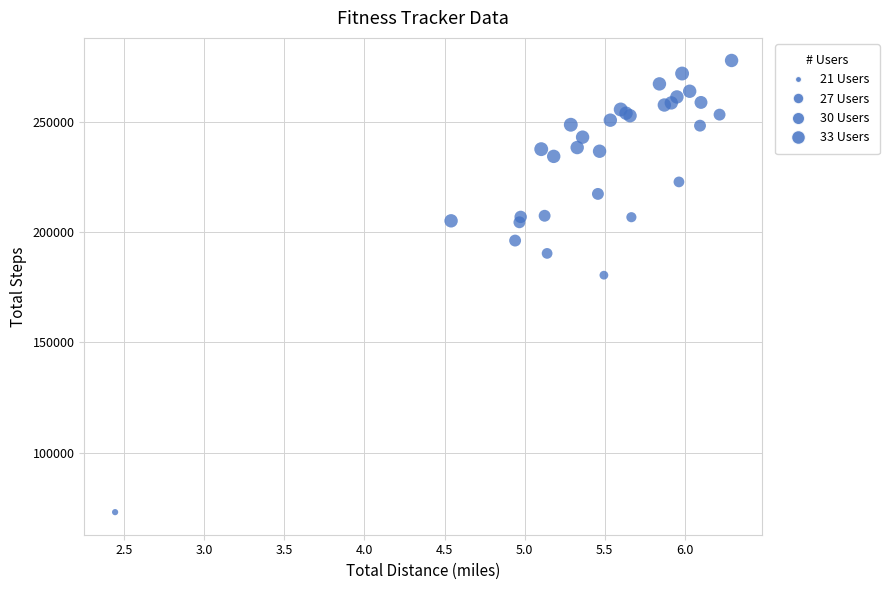

What Y value in the scatter plot is closest to 175431?

180468